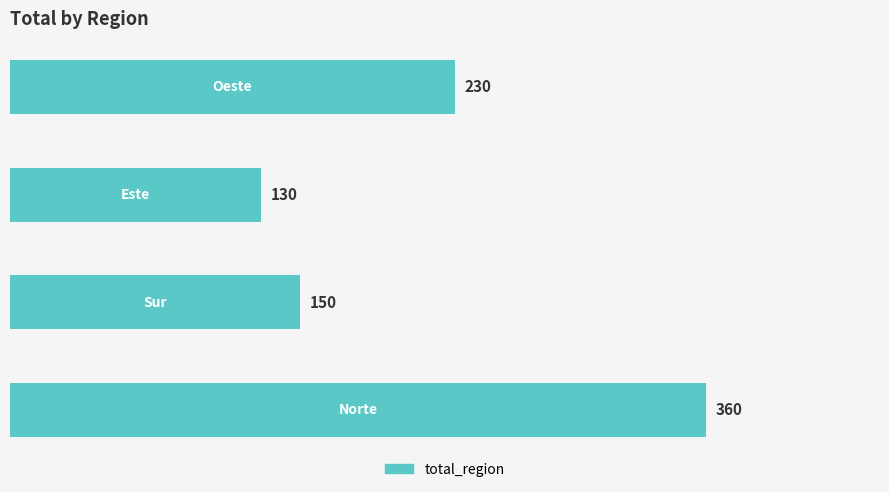

Reading bottom to top, what are all the values shown in this chart?

360	150	130	230